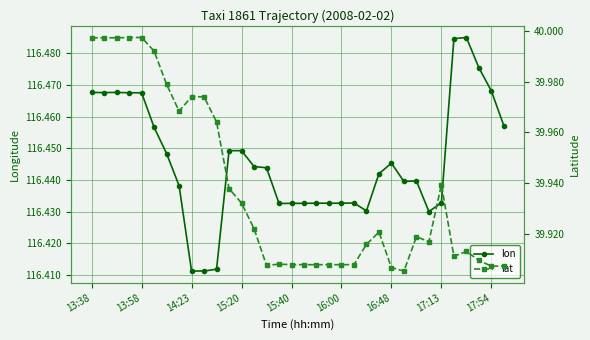

What is the sum of all lon values?

3959.2